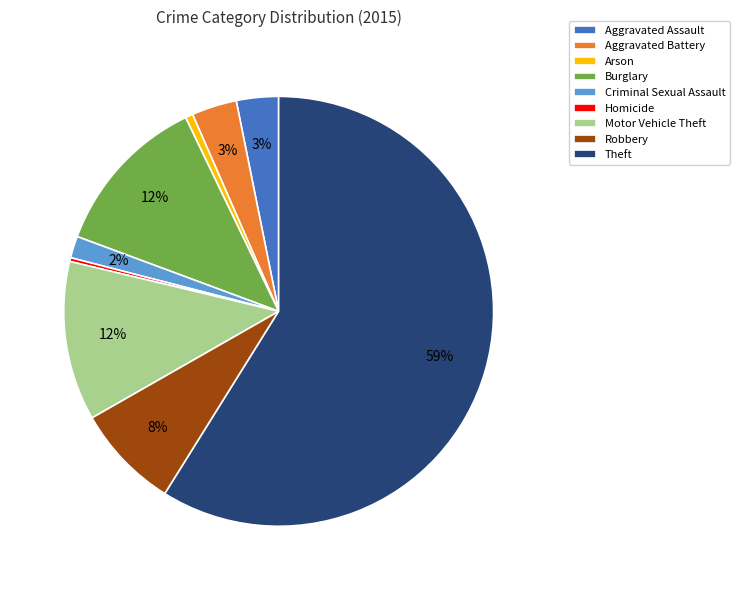

To the nearest percent, what percentage of the pie is Theft?

59%